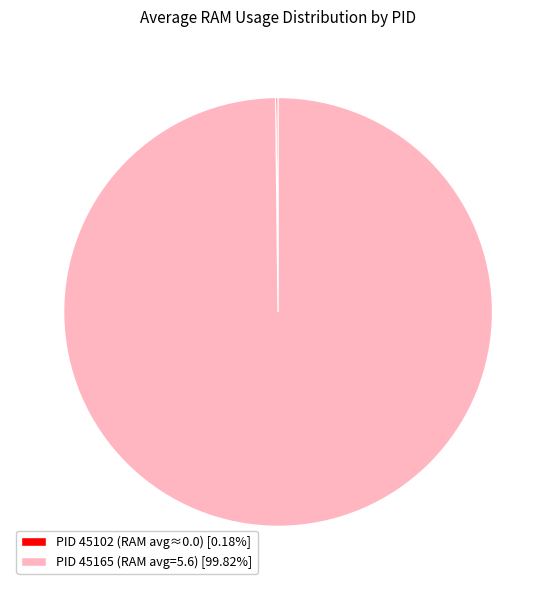

Does PID 45165 (RAM avg=5.6) [99.82%] account for over 50% of the chart?

Yes